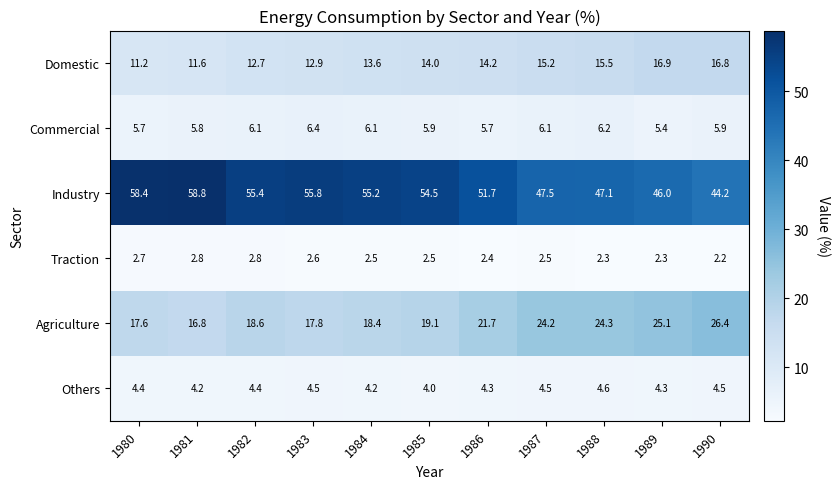

List the series in order of their peak value, lowest first.

Traction, Others, Commercial, Domestic, Agriculture, Industry